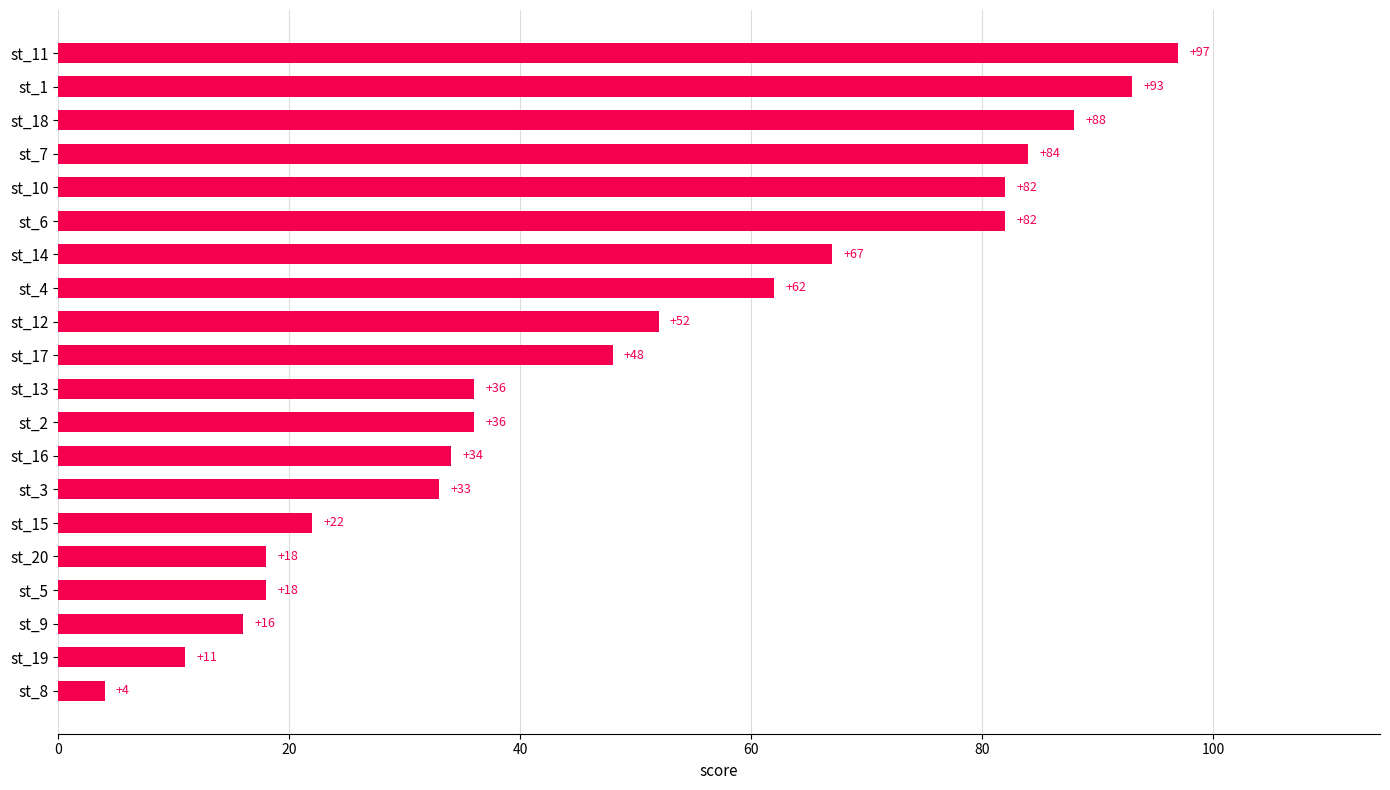

True or false: the data shows 22 at st_15.

True